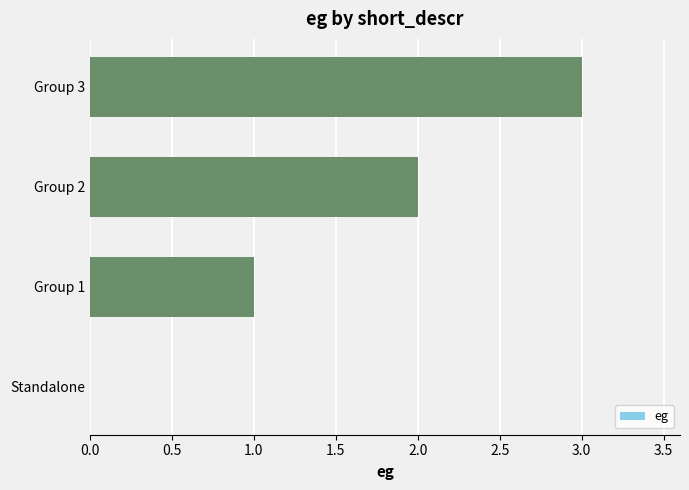

What is the sum of all values?

6